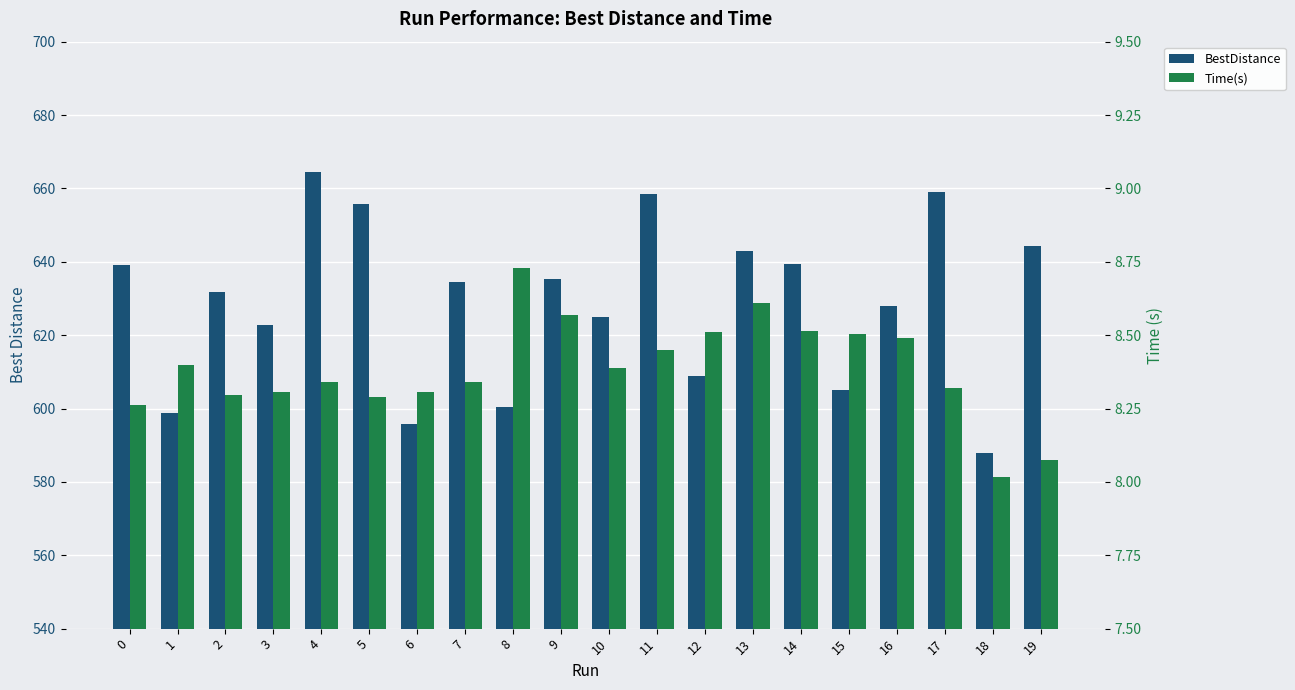

Read the Time(s) value at 13.

8.6